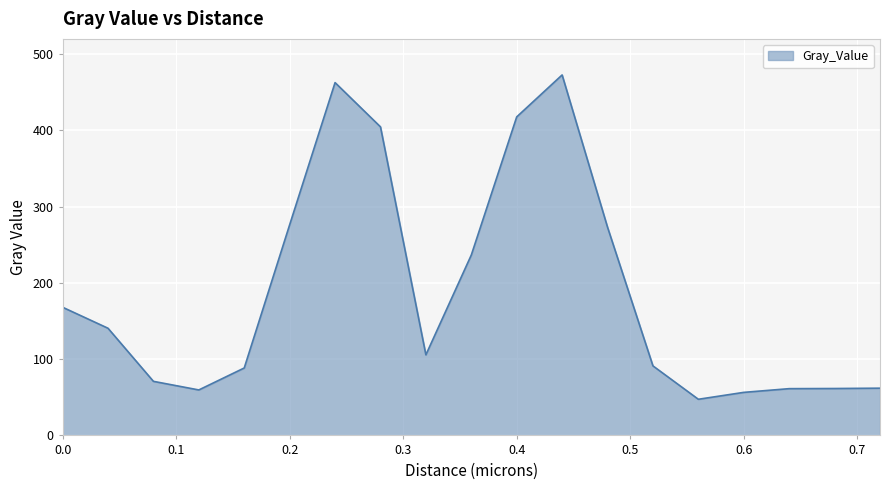

What is the difference between the maximum and minimum values?

425.3